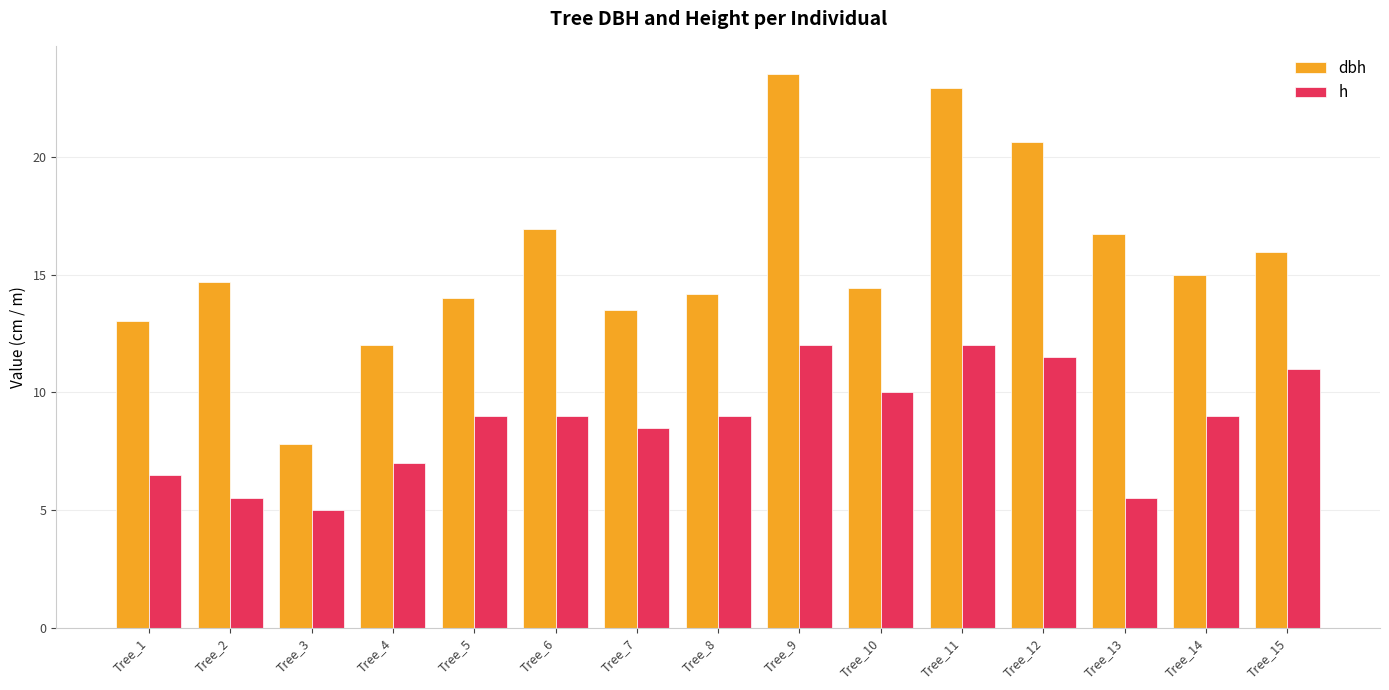

Which series has the largest total across all categories?

dbh